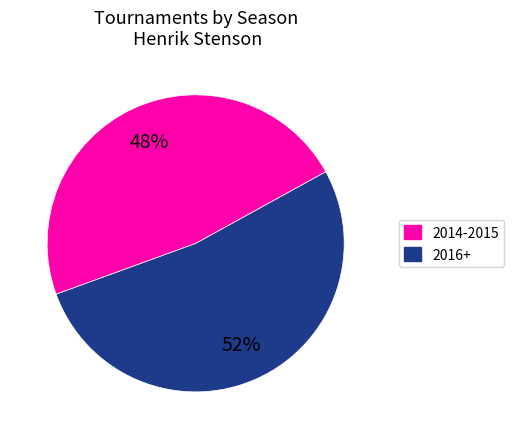

To the nearest percent, what is the average slice percentage?

50%